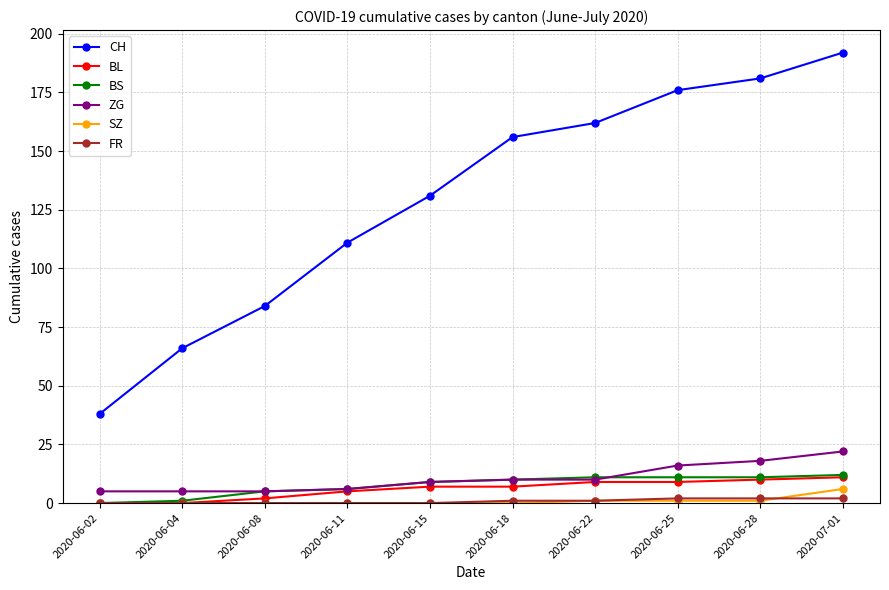

What is the label of the 5th point from the right?

2020-06-18